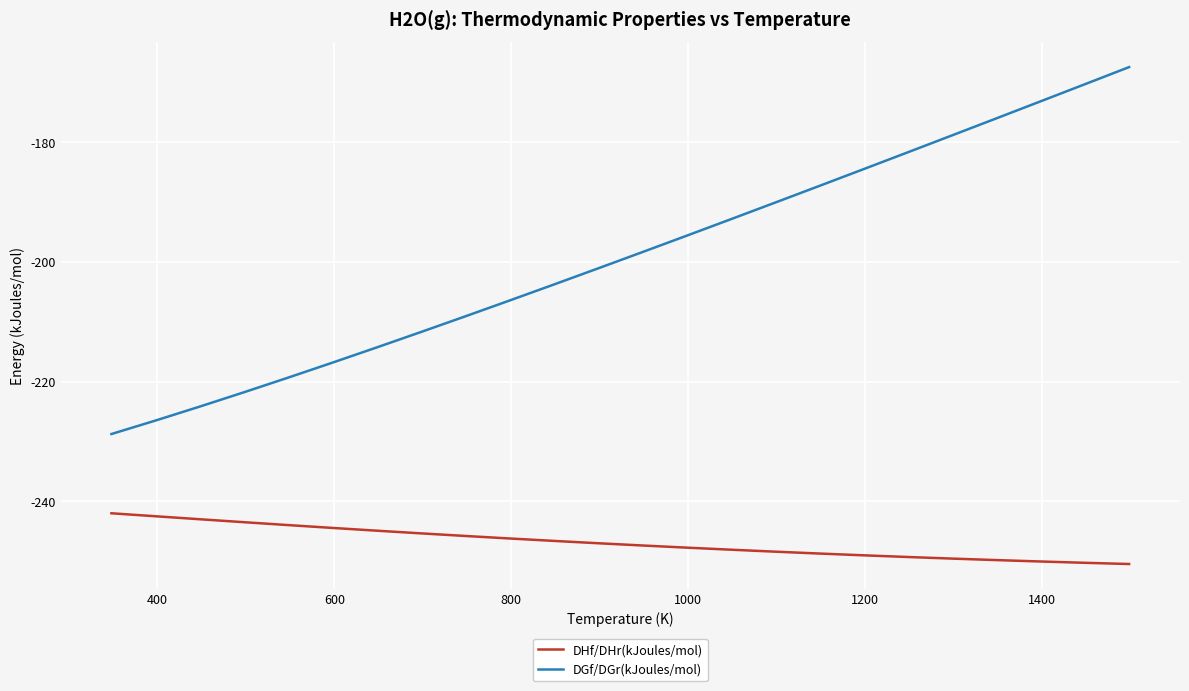

Which series has the widest spread of values?

DGf/DGr(kJoules/mol)